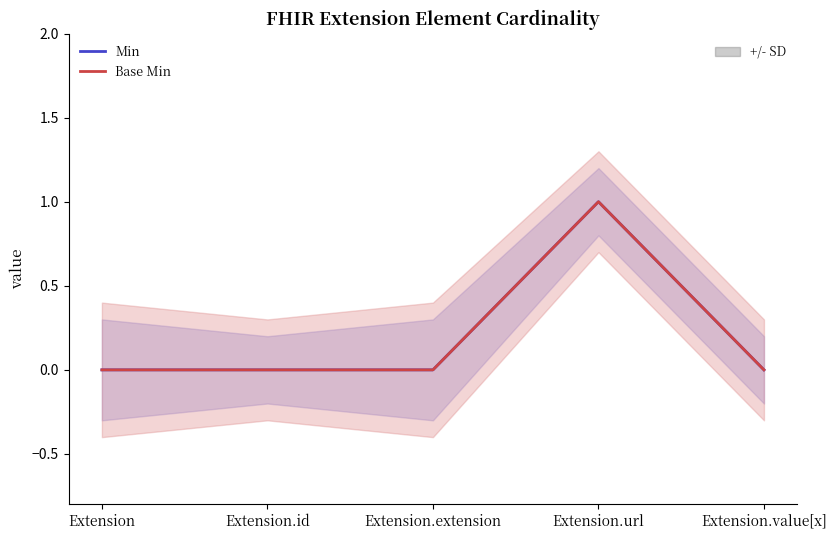

What is the difference between the maximum and minimum values in the Base Min series?

1